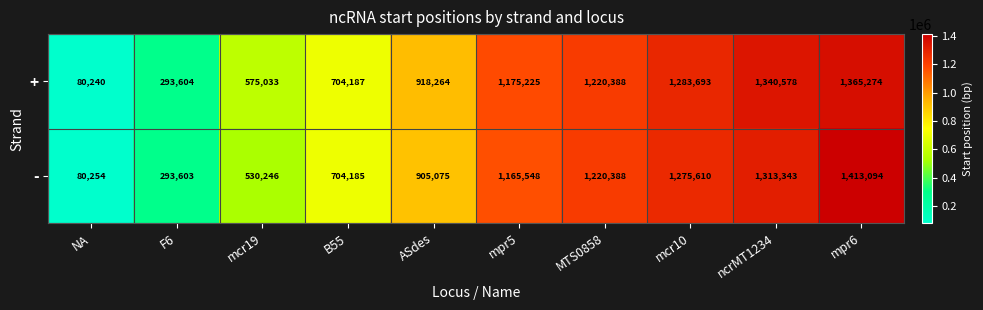

Reading right to left, transcribe all the data shown in this chart.

+: mpr6=1365274	ncrMT1234=1340578	mcr10=1283693	MTS0858=1220388	mpr5=1175225	ASdes=918264	B55=704187	mcr19=575033	F6=293604	NA=80240
-: mpr6=1413094	ncrMT1234=1313343	mcr10=1275610	MTS0858=1220388	mpr5=1165548	ASdes=905075	B55=704185	mcr19=530246	F6=293603	NA=80254